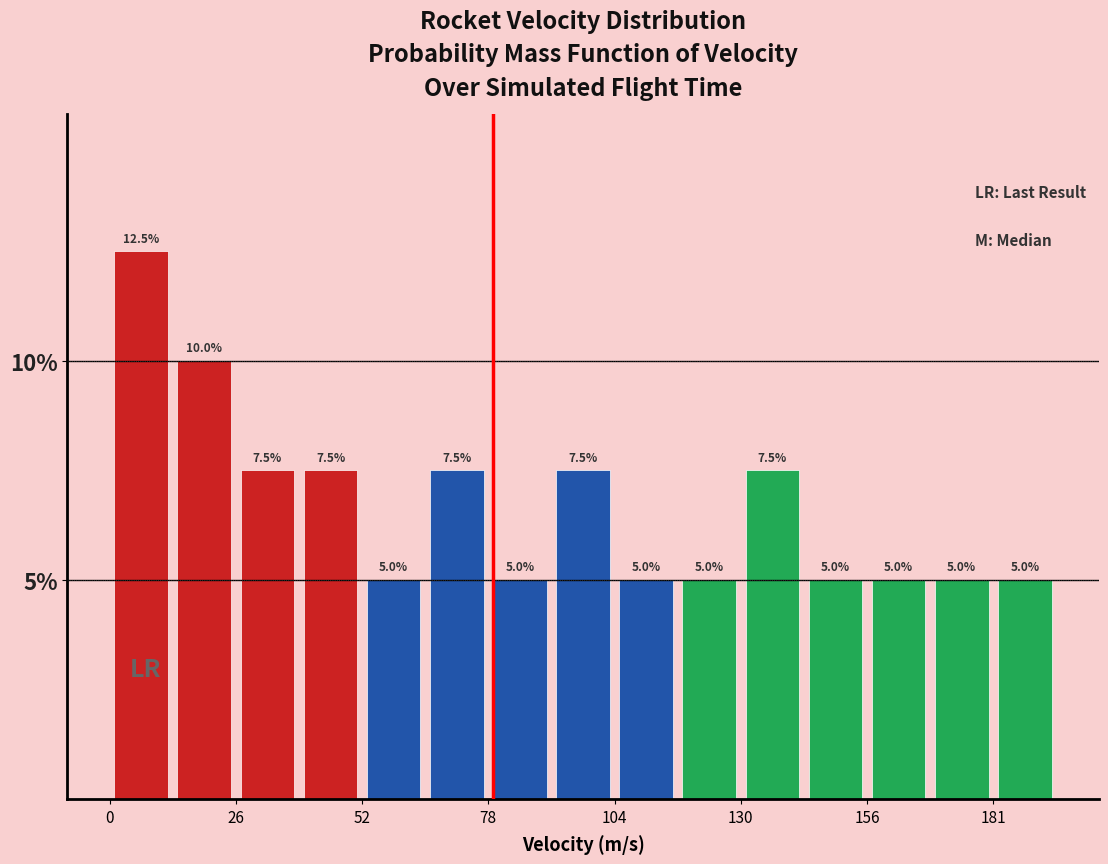

Around what value on the x-axis is the tallest bar? Give the approximate position of its centre, as read against the axis.

5